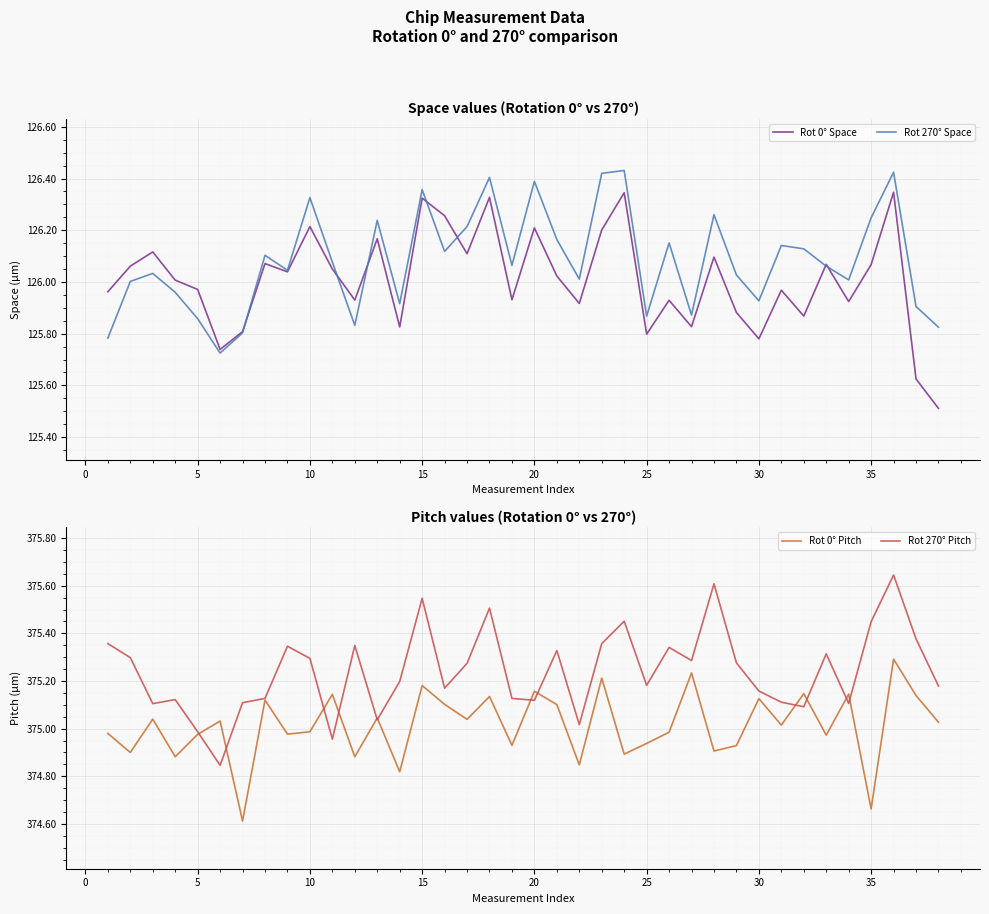

At how many categories does at least one series exceed 223?

38